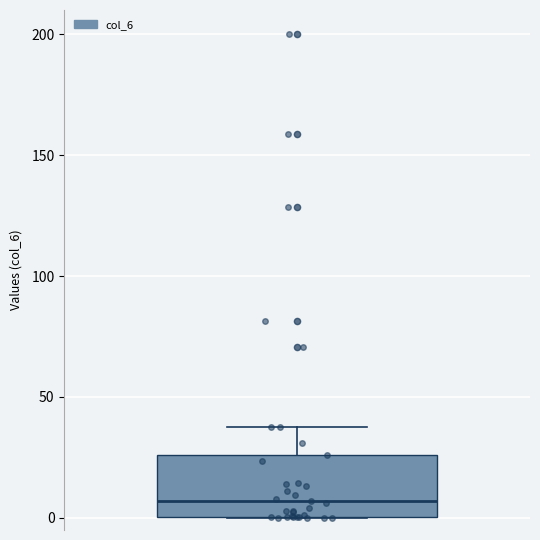

Where is the upper edge of the box on the y-axis? The values are not printed on the chart, so give them approximately, as read against the axis.

25